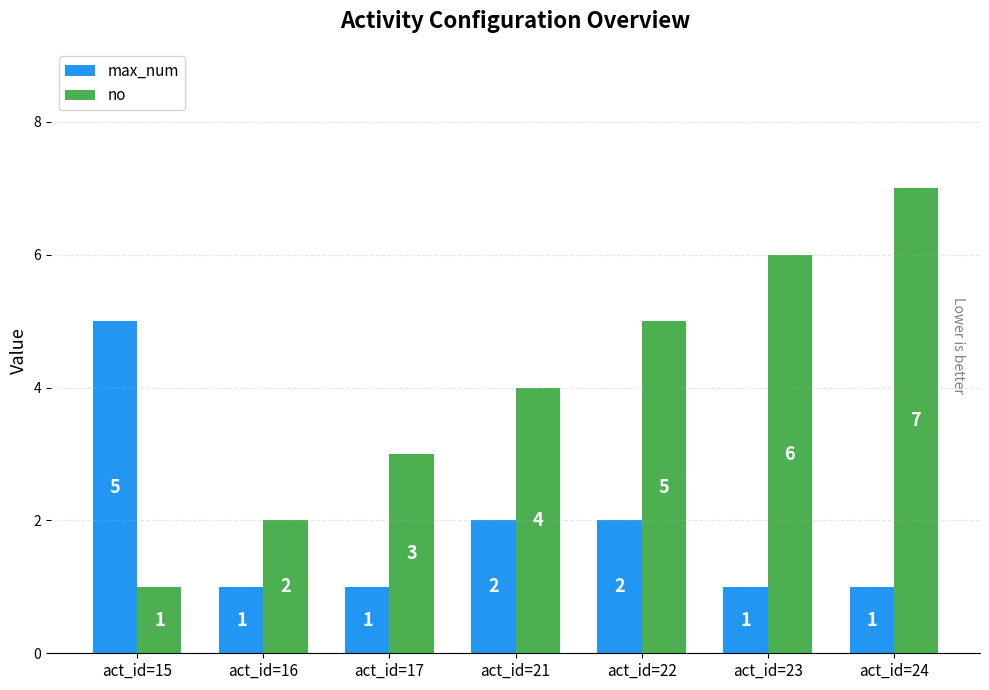

What is the sum of the max_num values at act_id=22 and act_id=17?

3